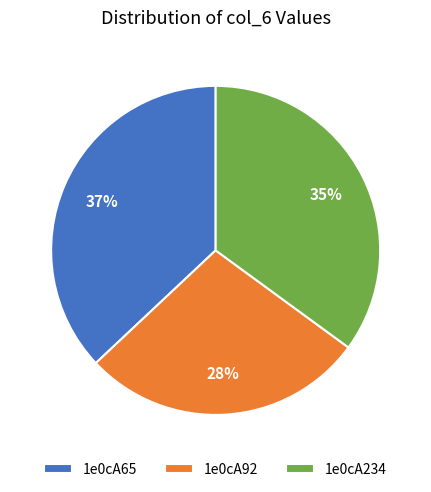

Do 1e0cA65 and 1e0cA92 together represent more than half of the pie?

Yes